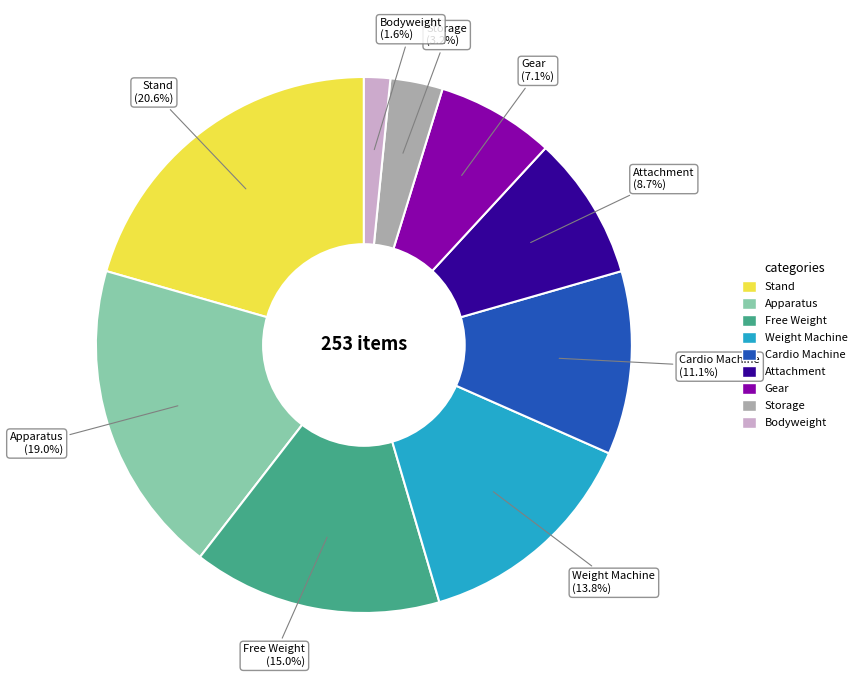

Combined, what portion of the pie is Gear and Apparatus?

26.1%